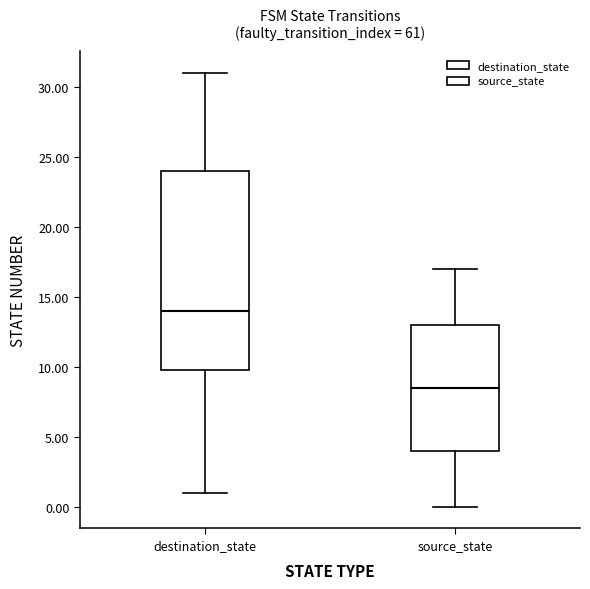

Which box has the lowest median line?

source_state